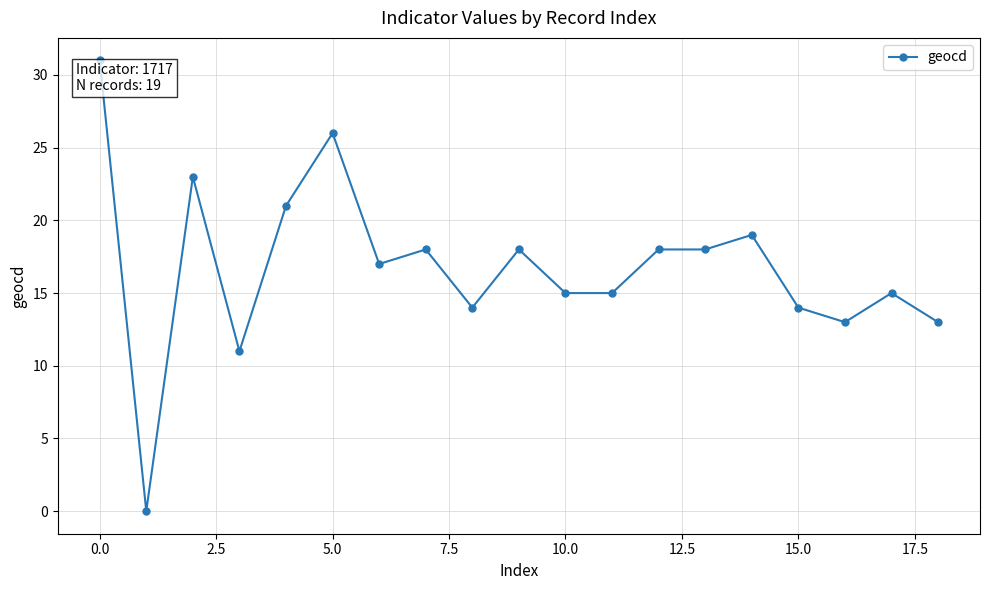

What is the difference between the second highest and second lowest values?

15